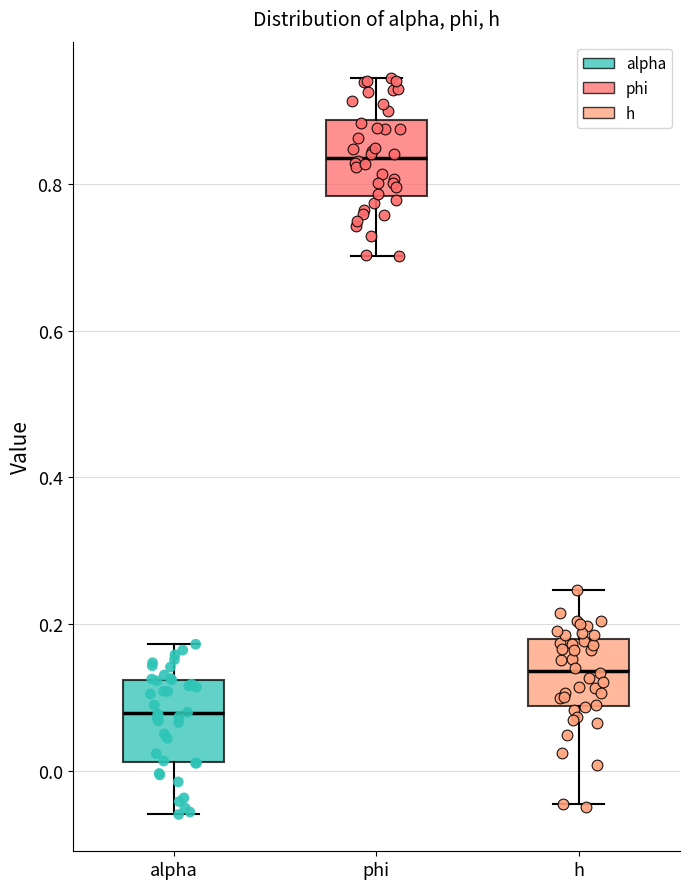

Which box has the lowest median line?

alpha